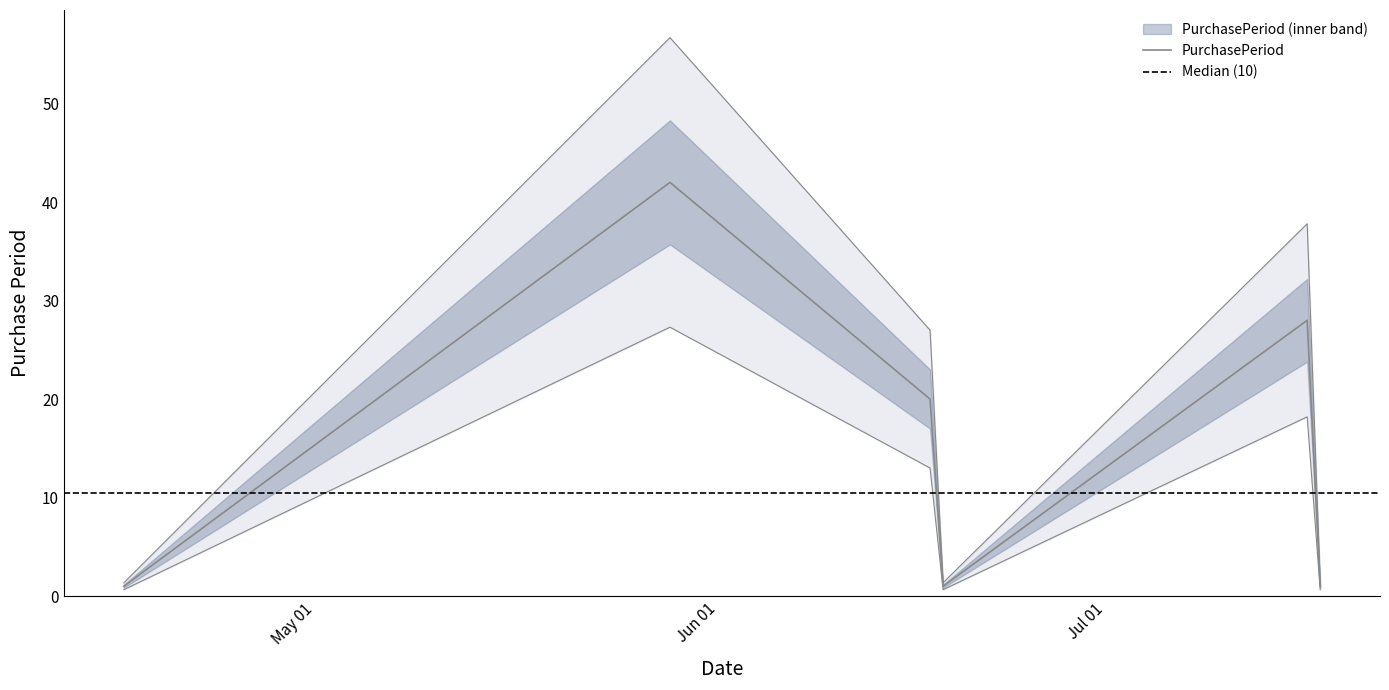

List the labels in order of value, largest first.

2017-05-30, 2017-07-18, 2017-06-19, 2017-04-18, 2017-06-20, 2017-07-19